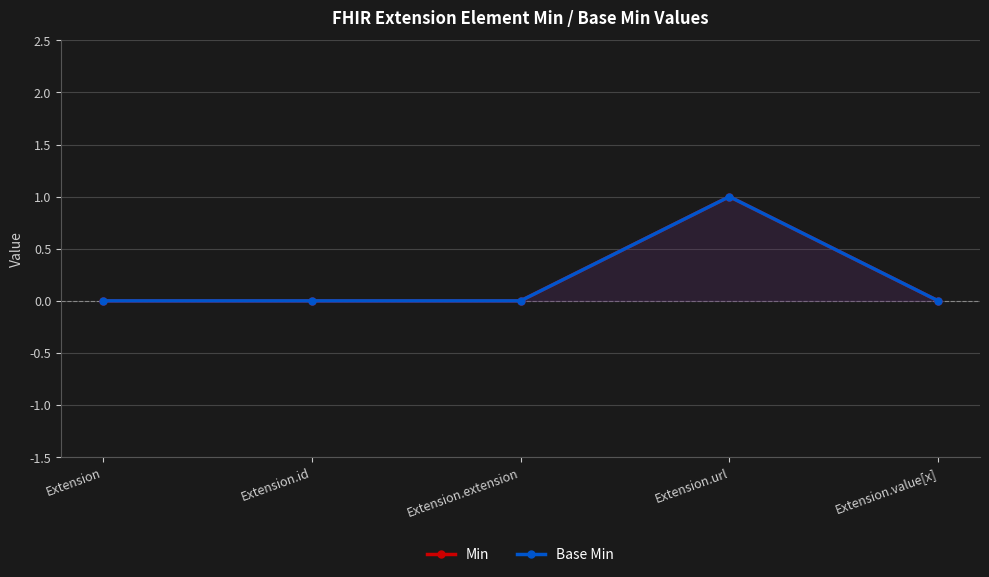

What are all the series names shown in the legend?

Min, Base Min